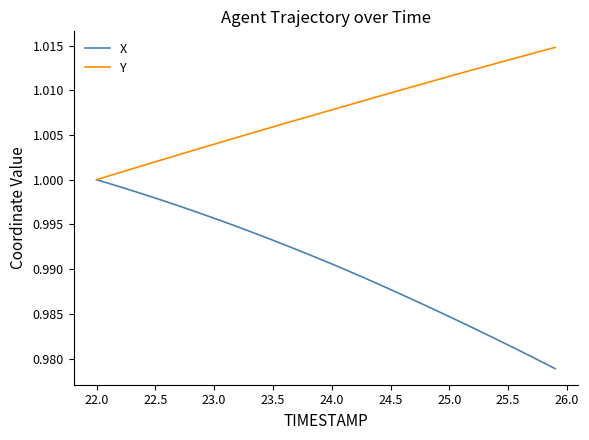

Which series has the largest total across all categories?

Y